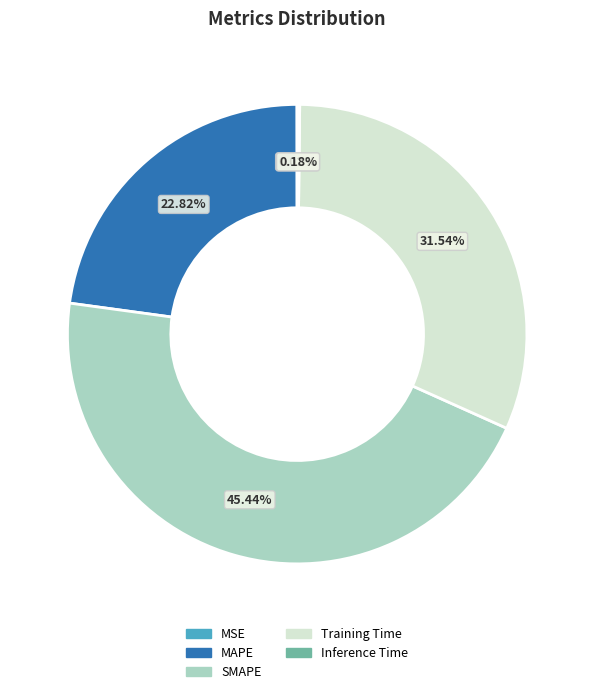

Is there any slice that represents more than half of the pie?

No